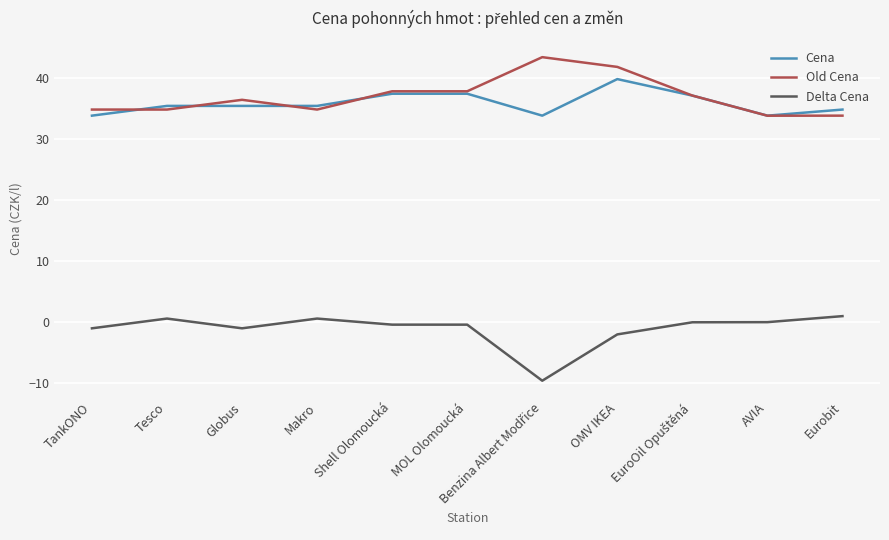

True or false: Delta Cena and Cena cross at least once.

False